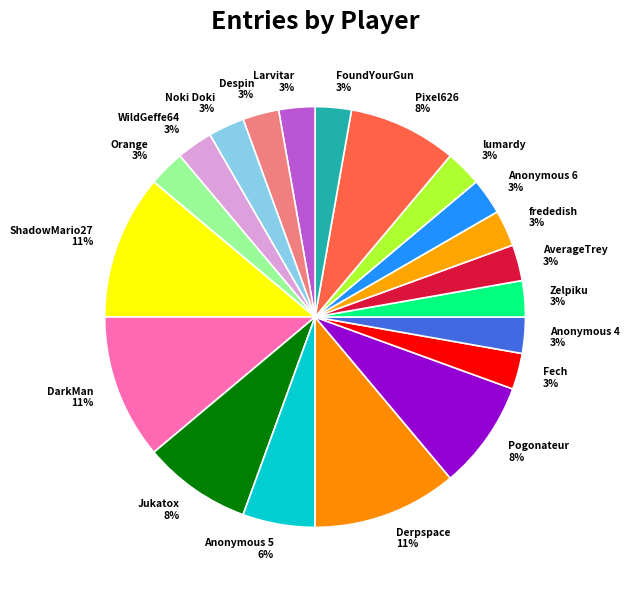

How many slices are in this pie chart?

20